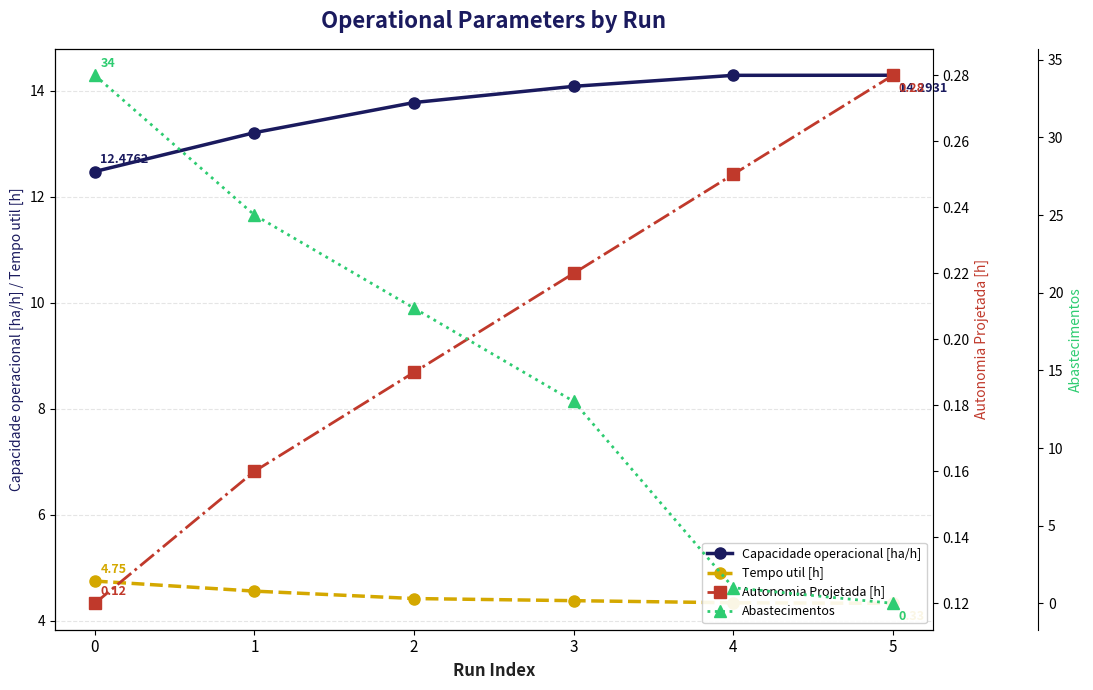

The Autonomia Projetada [h] series shows 0.0 at 2. True or false?

False